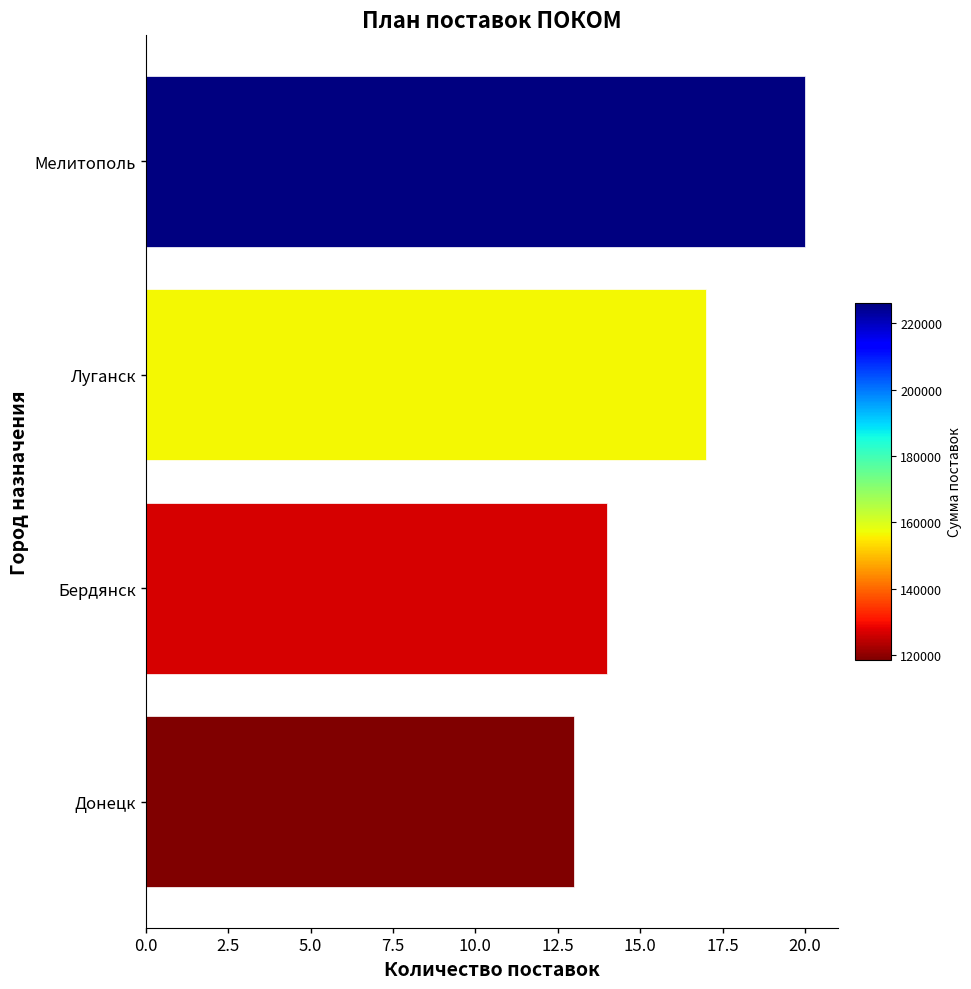

Rank the categories by value from highest to lowest.

Мелитополь, Луганск, Бердянск, Донецк